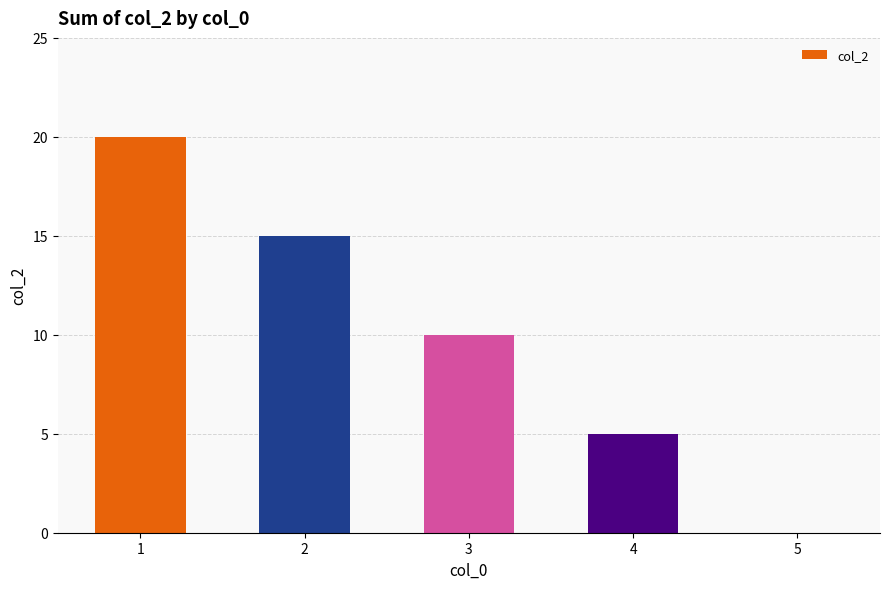

What is the sum of all values?

50